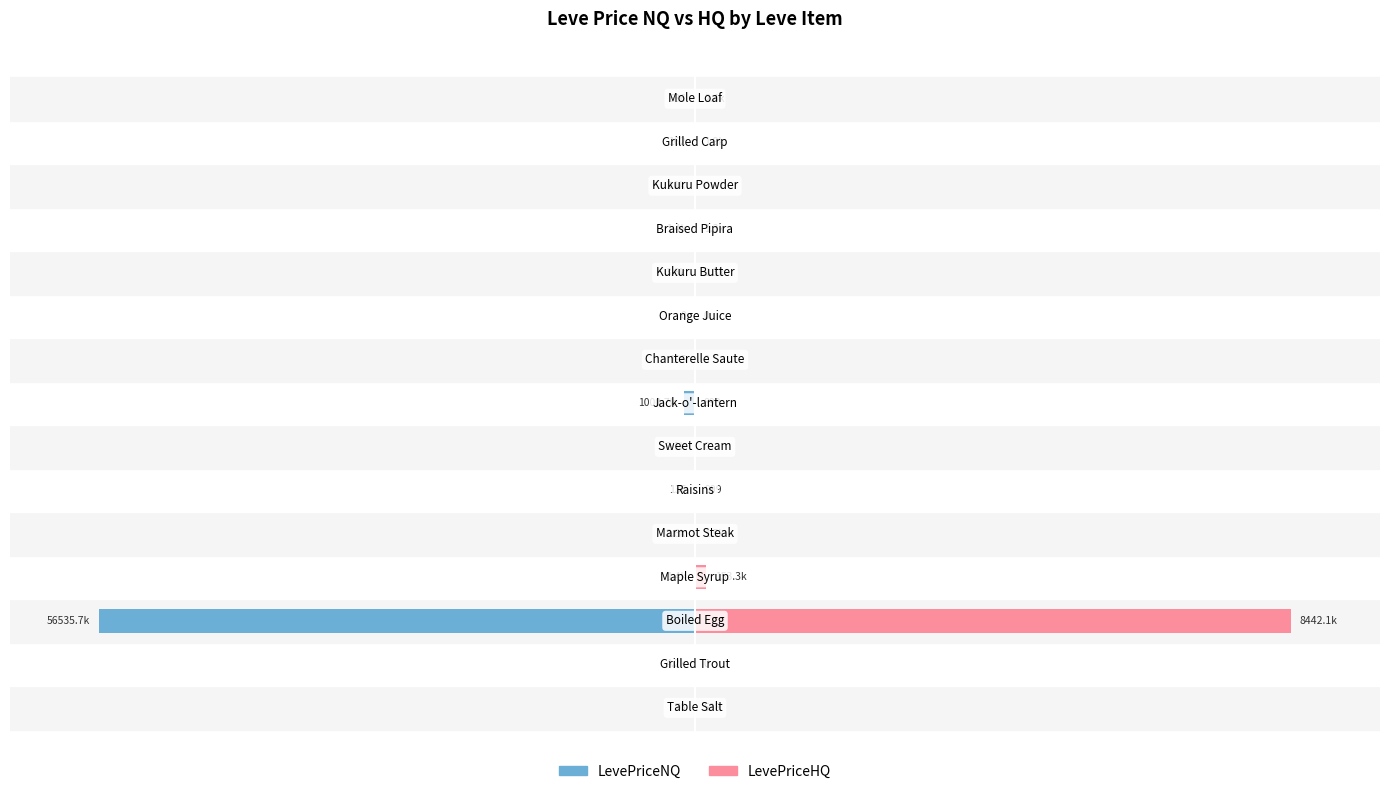

How many groups of bars are there?

15